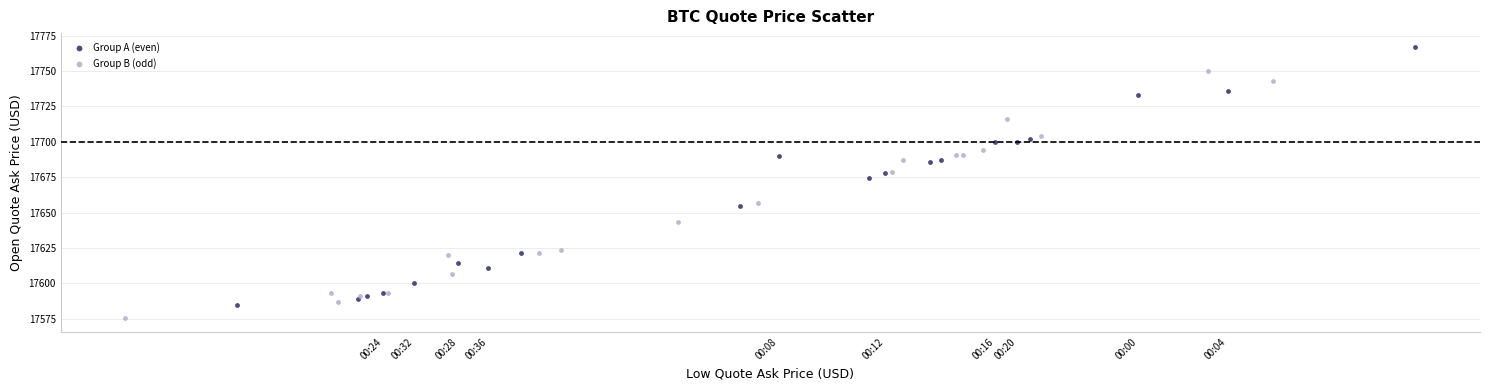

Which series reaches the minimum Y coordinate?

Group B (odd)